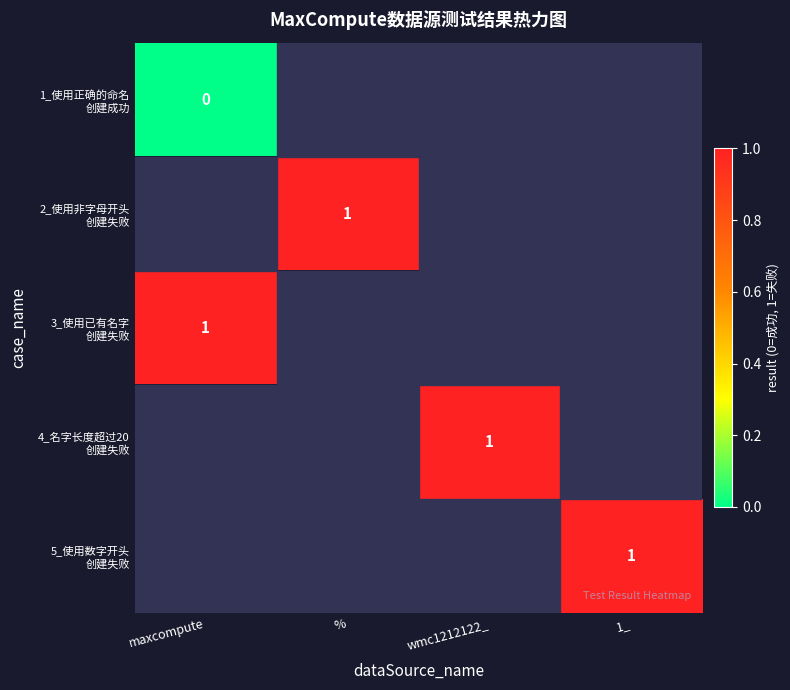

Which has a higher value, maxcompute or 1_?

1_